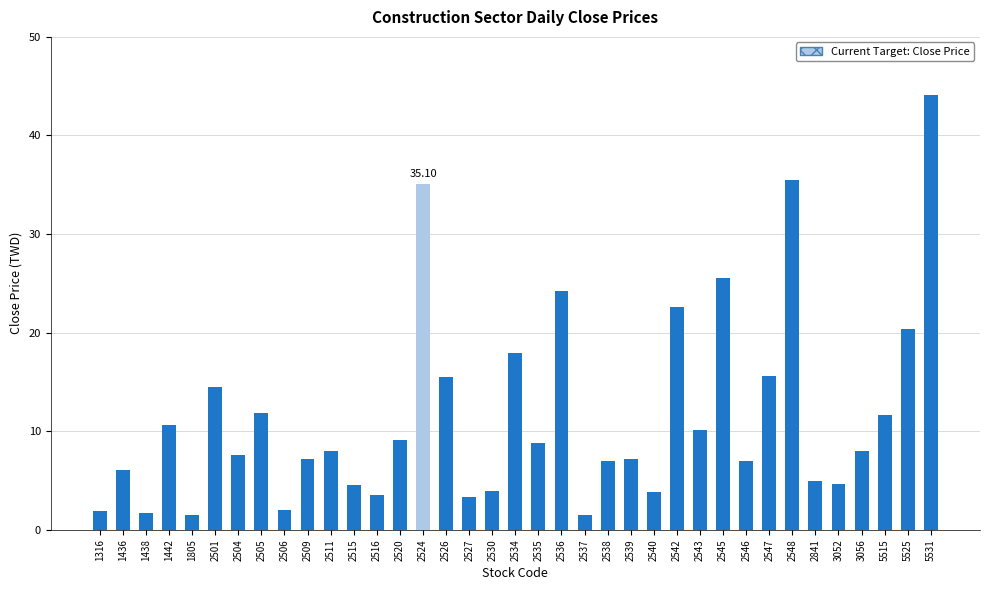

What is the difference between the second highest and second lowest values?

34.0